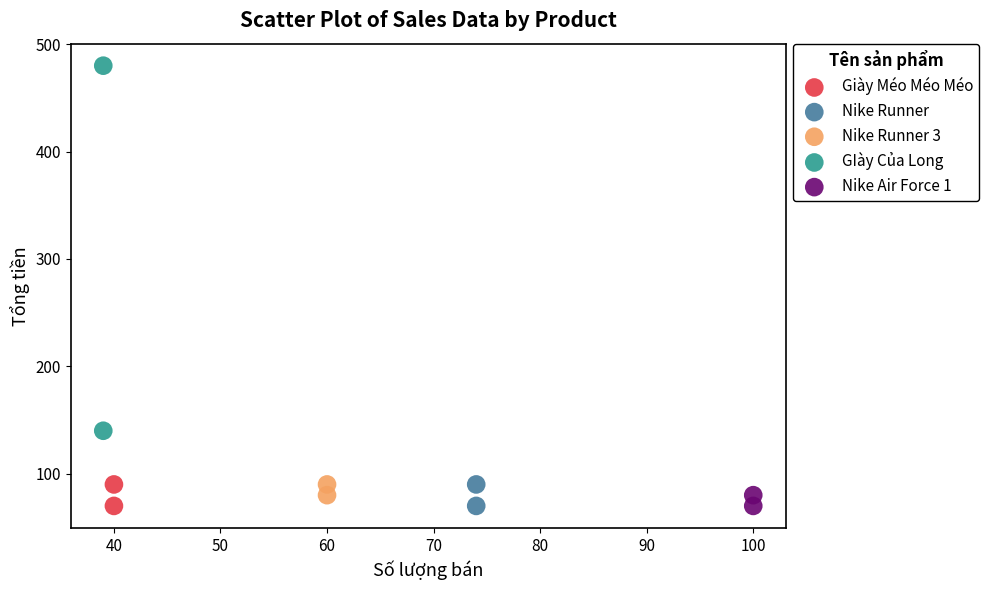

Which series reaches the maximum Y coordinate?

GIày Của Long